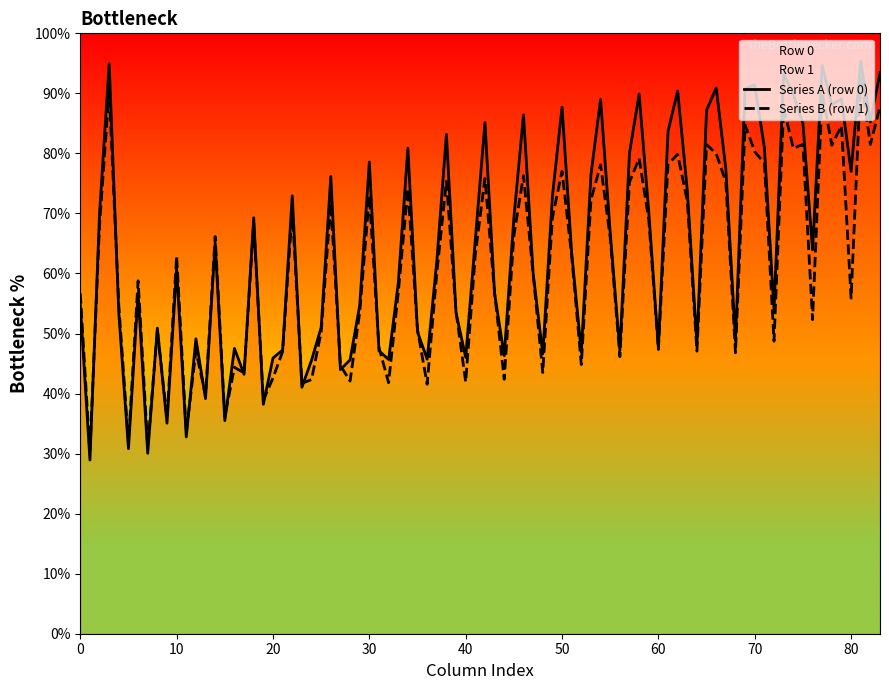

What is the maximum value for Series B (row 1)?

92.6